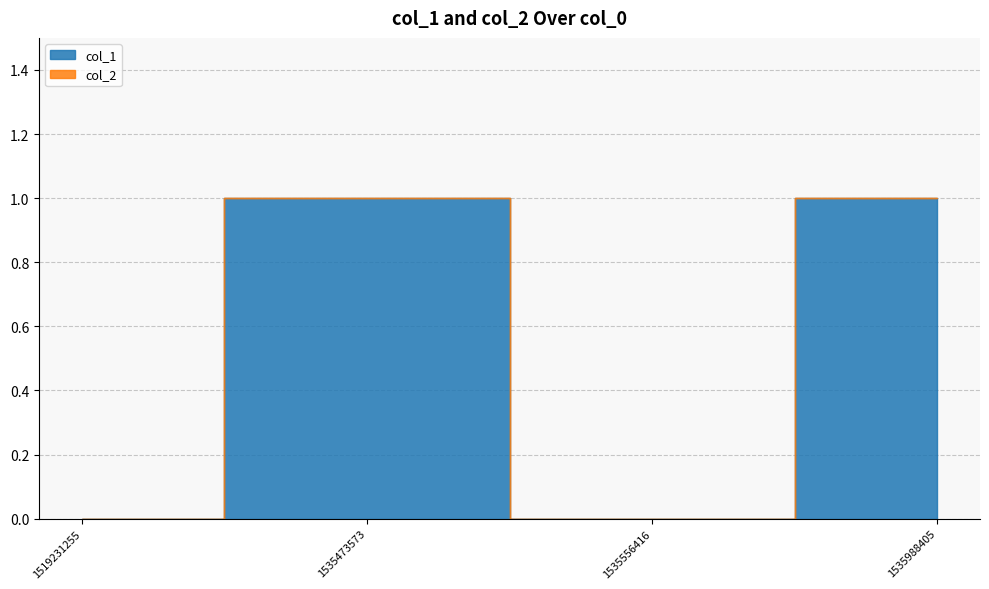

What are all the series names shown in the legend?

col_1, col_2